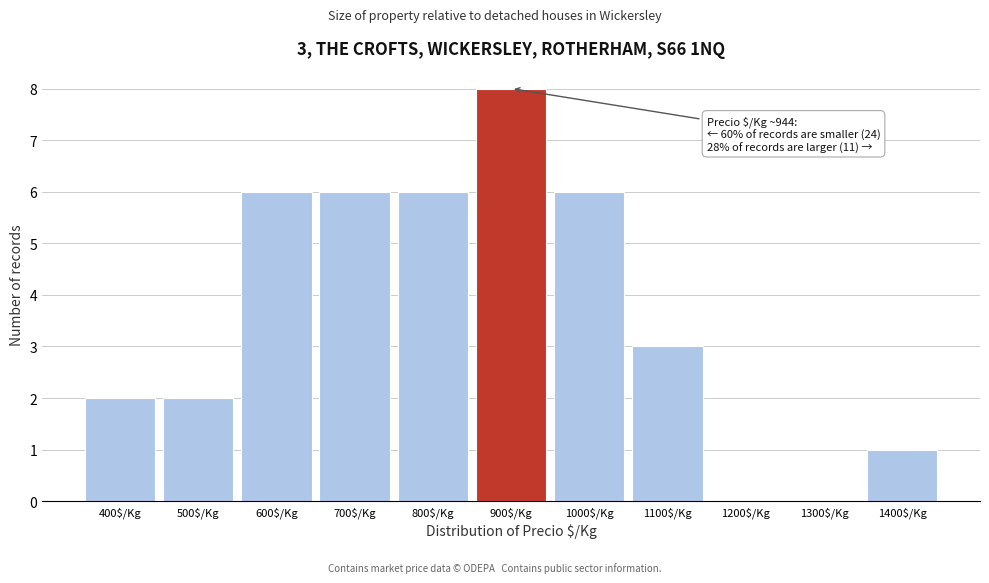

Where is the data nearest to the value 4?

1100$/Kg